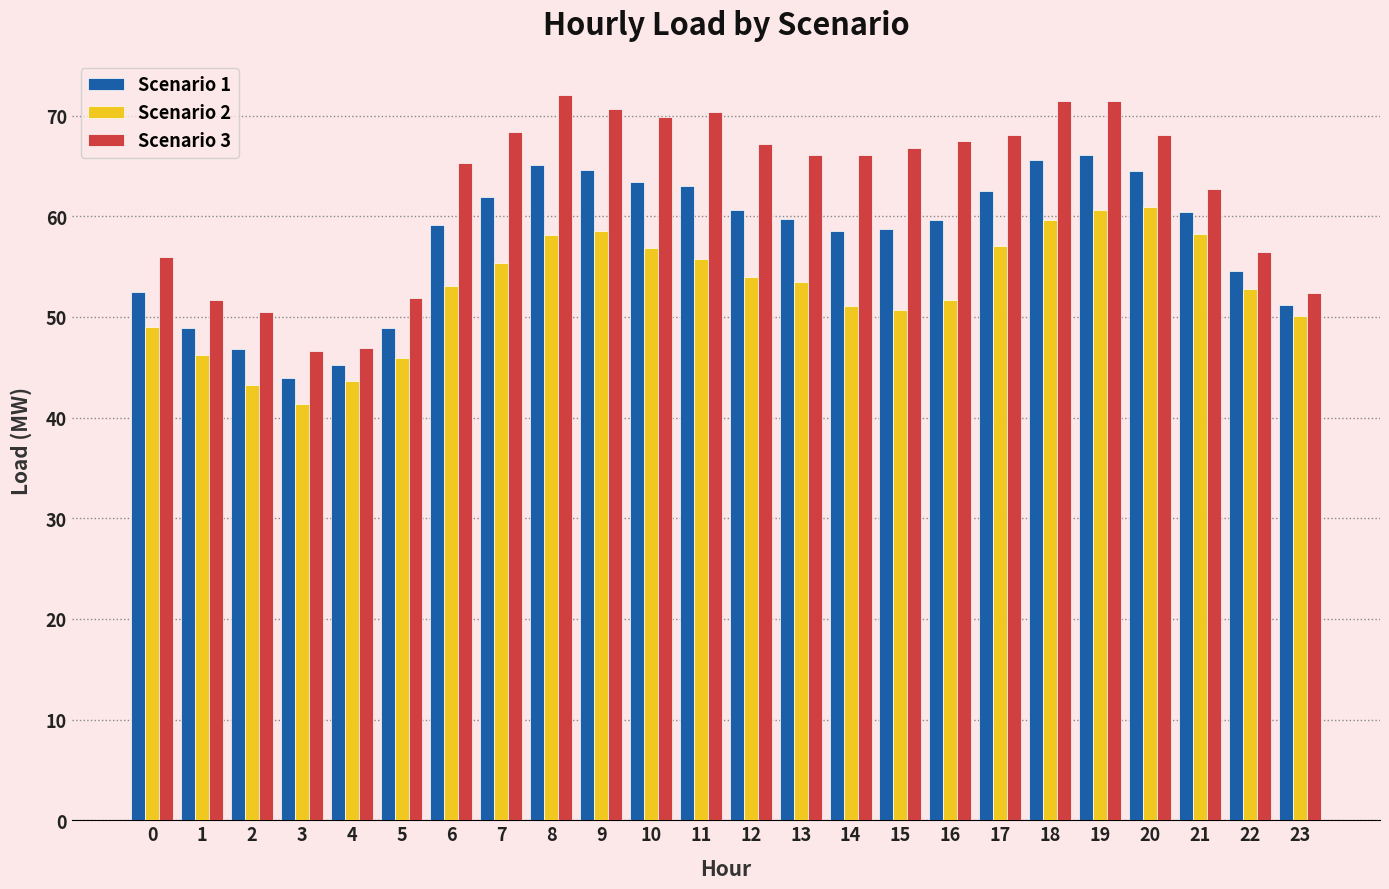

What is the total value across all series at 13?

179.3